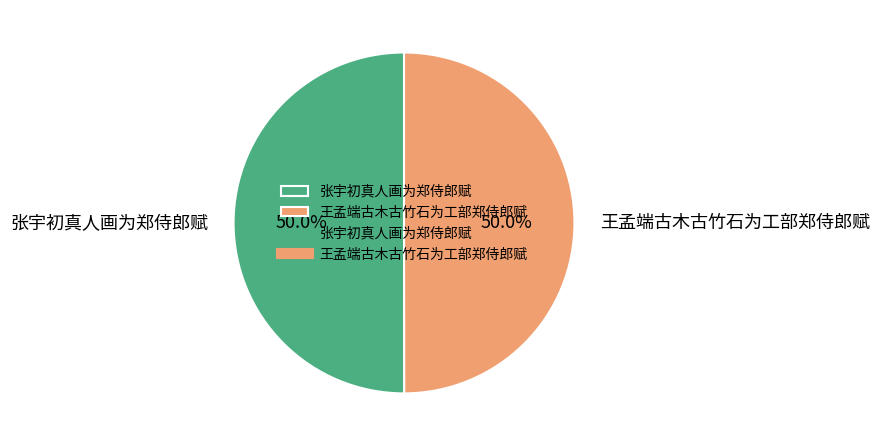

The 张宇初真人画为郑侍郎赋 slice represents 65% of the pie. True or false?

False